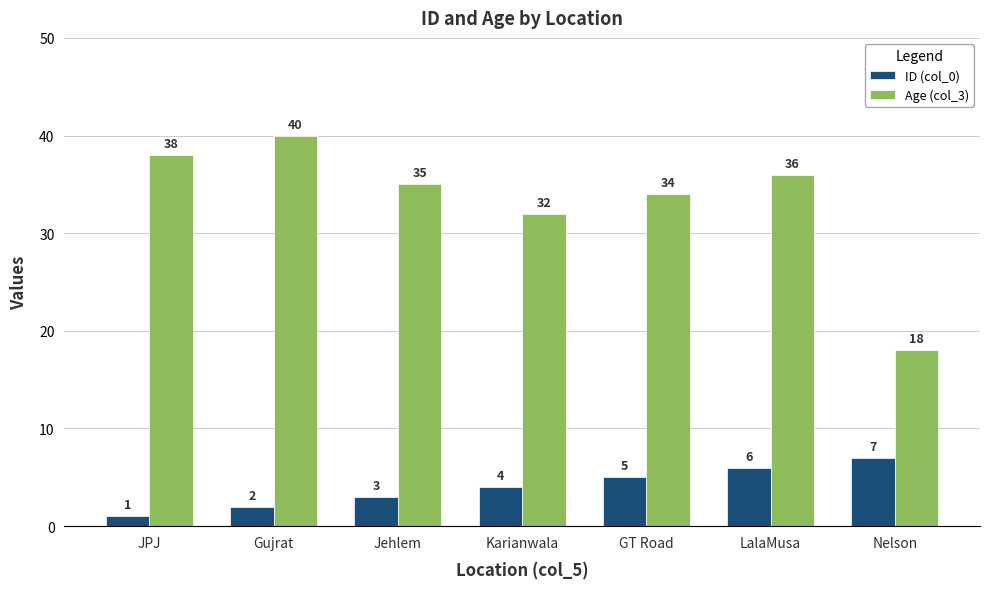

Which category has the highest value in the Age (col_3) series?

Gujrat